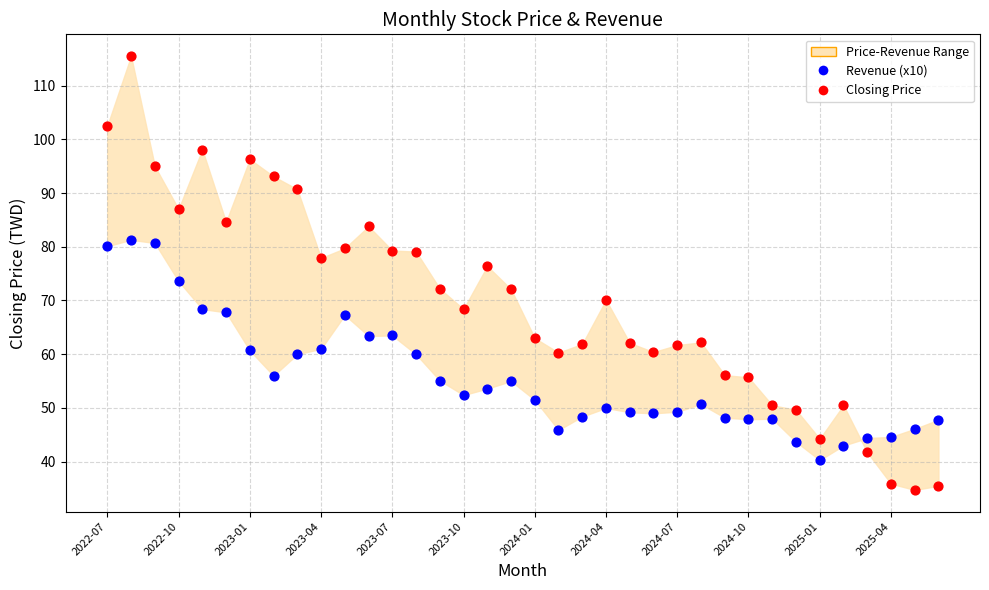

Count the number of points in this scatter plot.

72